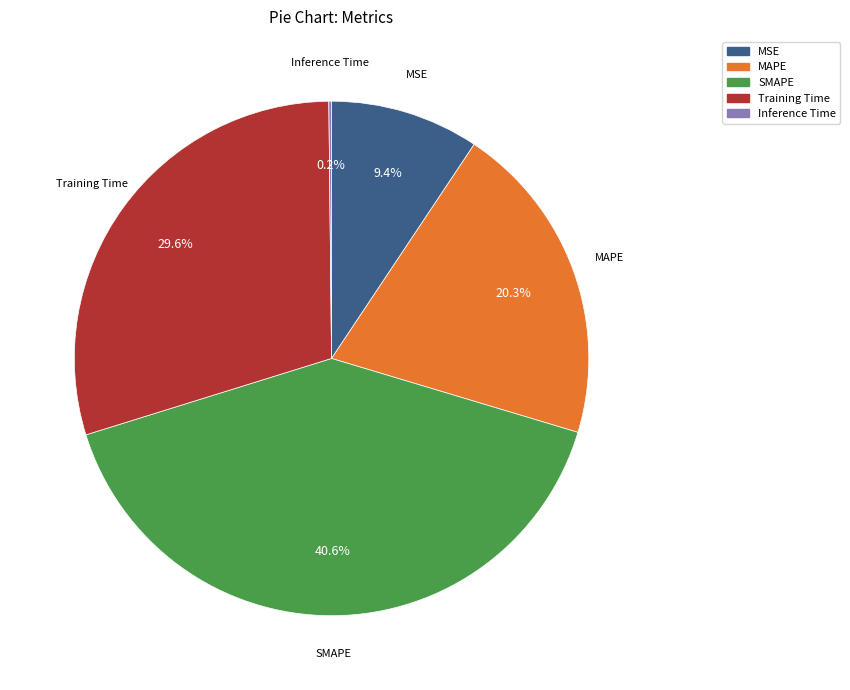

Is it true that SMAPE is 41% of the pie?

True